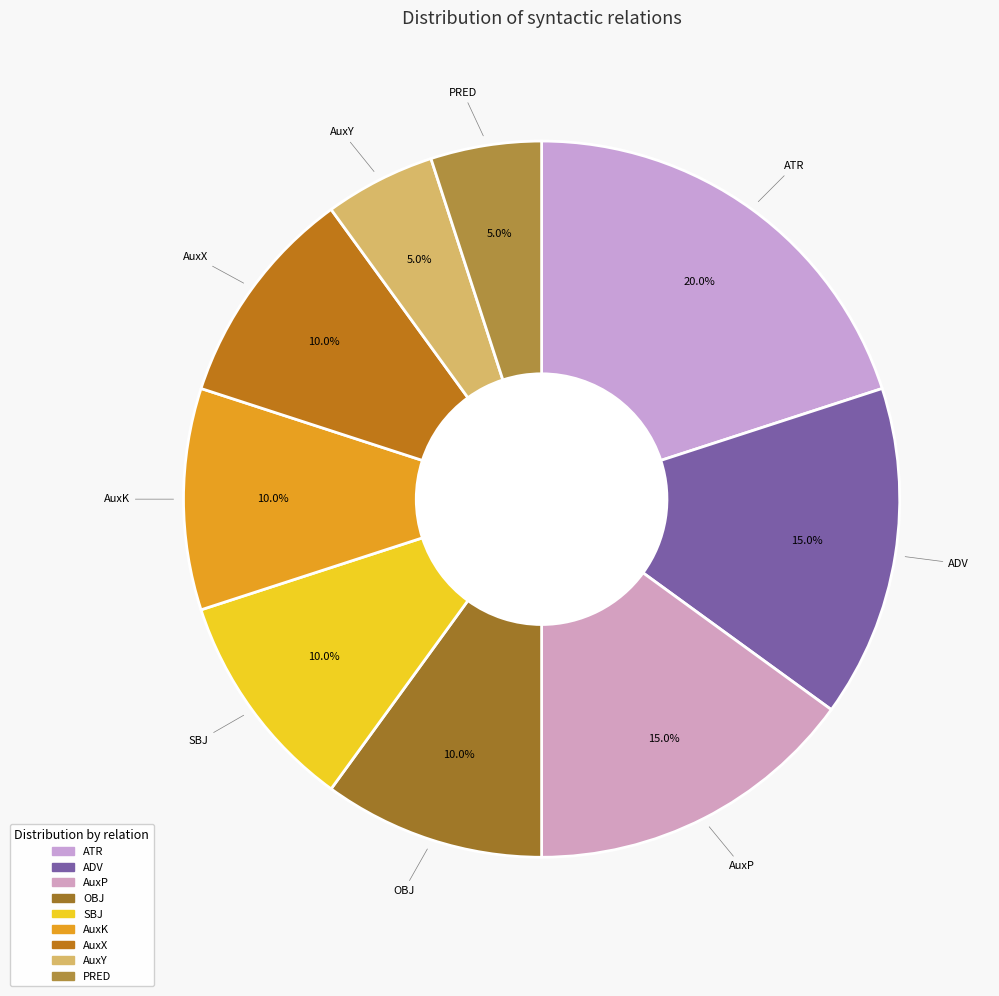

To the nearest percent, what is the combined percentage of PRED and AuxK?

15%